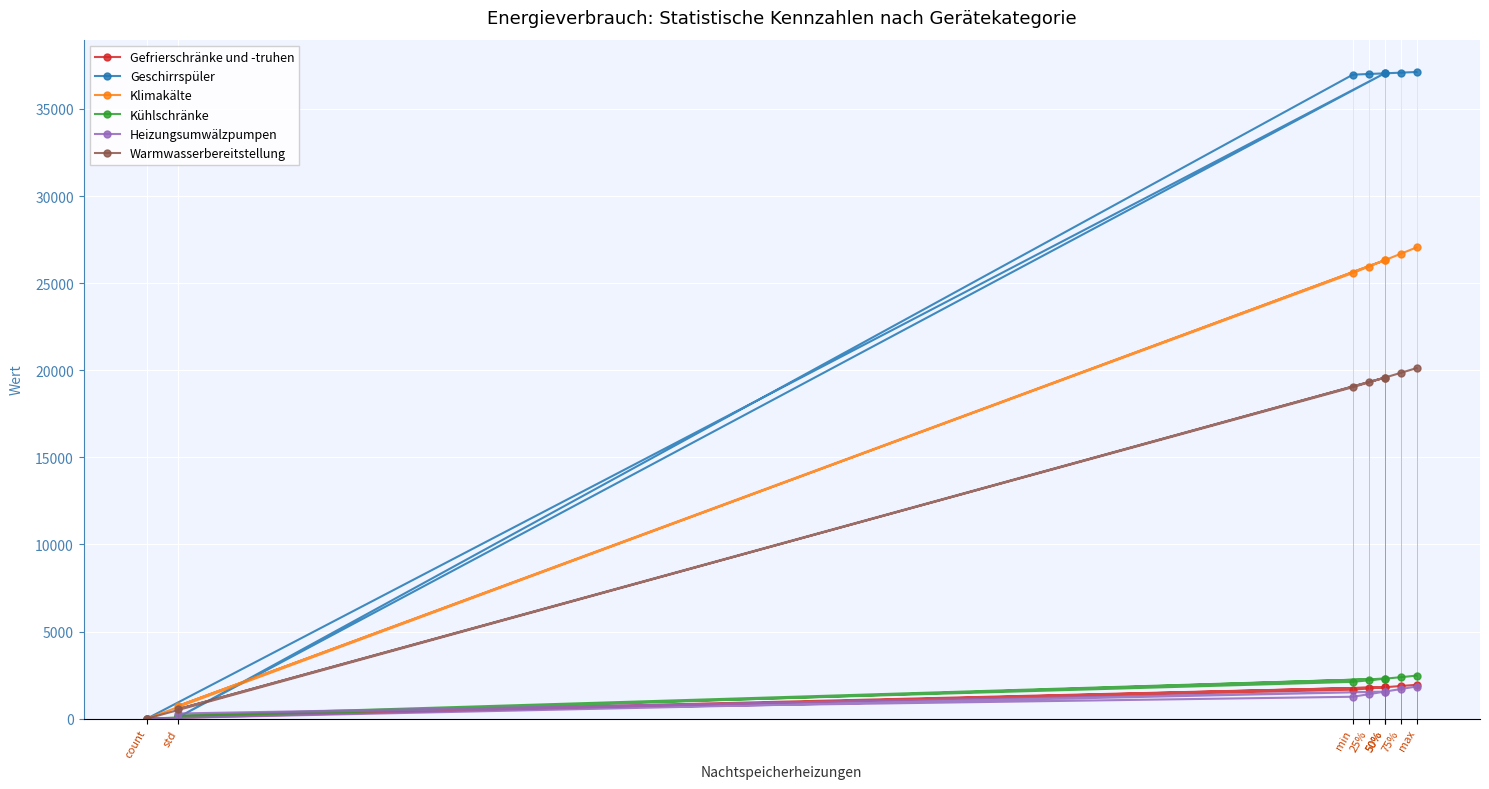

What is the highest value of the Gefrierschränke und -truhen series?

1941.9